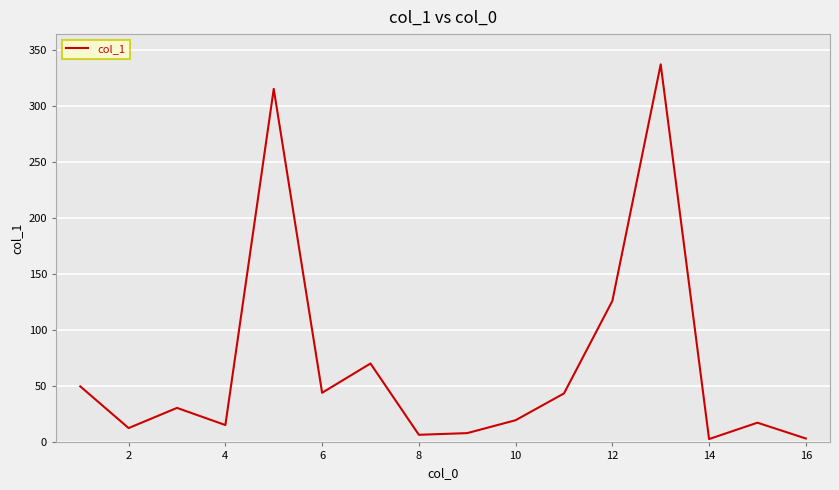

What is the difference between the maximum and minimum values?

334.3